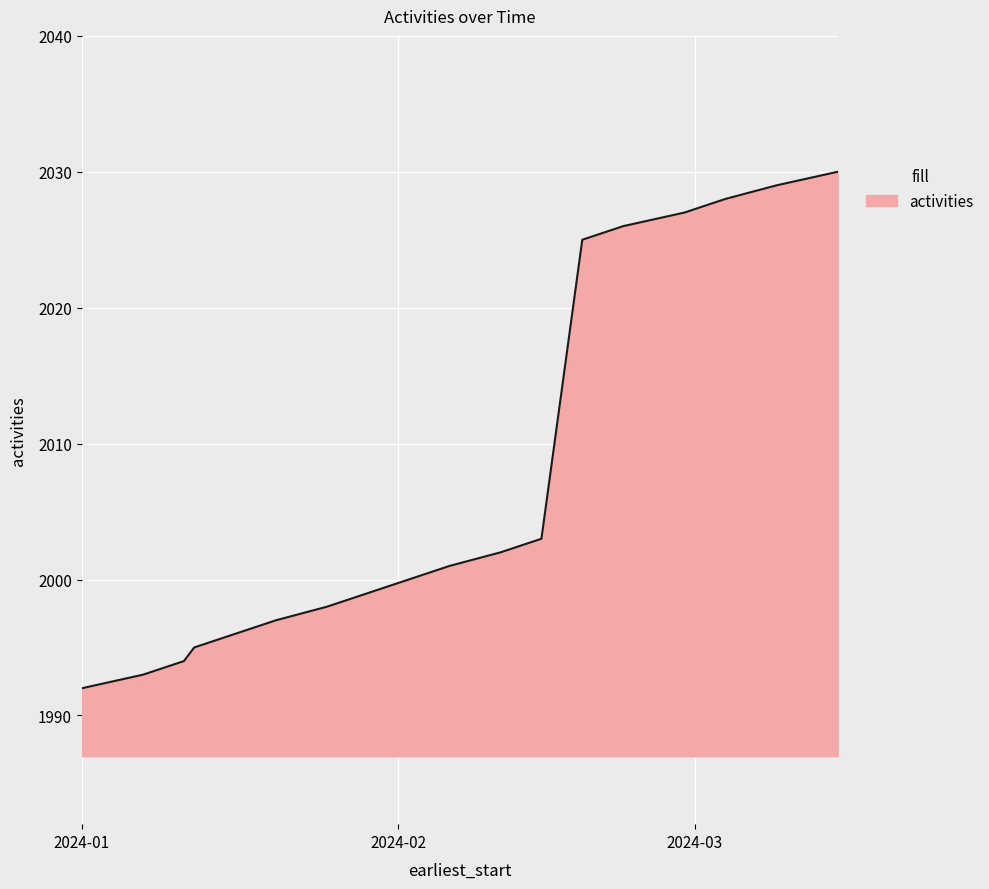

What is the greatest value displayed?

2030